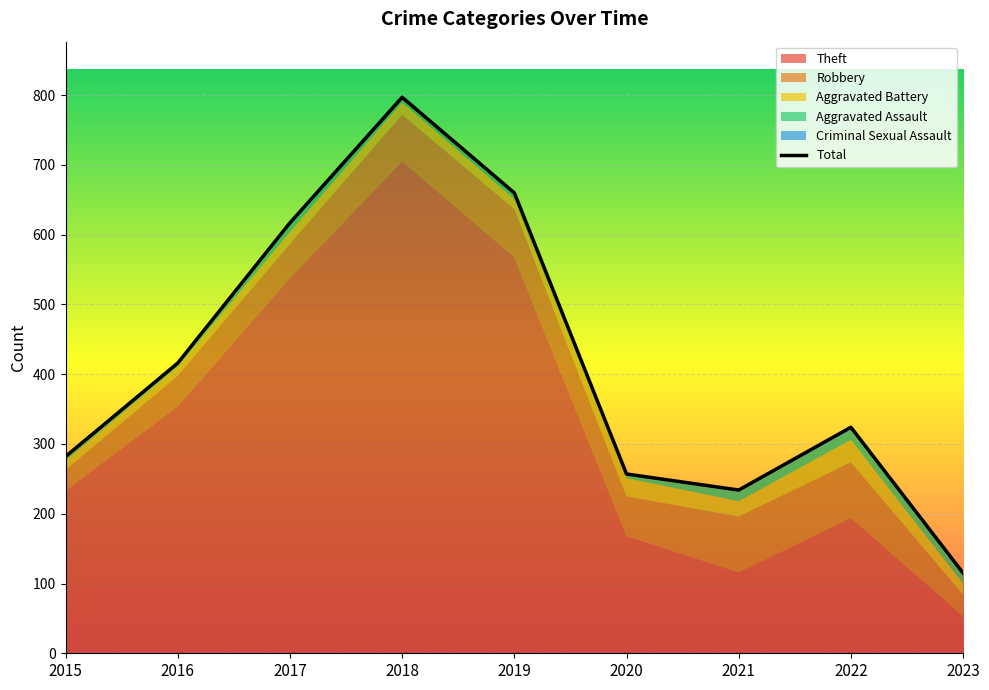

Rank the categories by value from lowest to highest.

2023, 2021, 2020, 2015, 2022, 2016, 2017, 2019, 2018